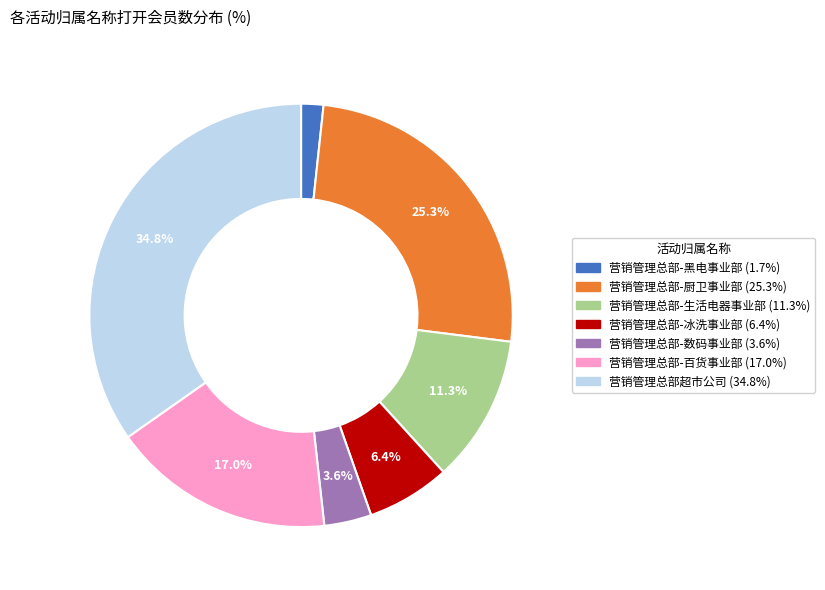

Which category has the biggest portion of the pie?

营销管理总部超市公司